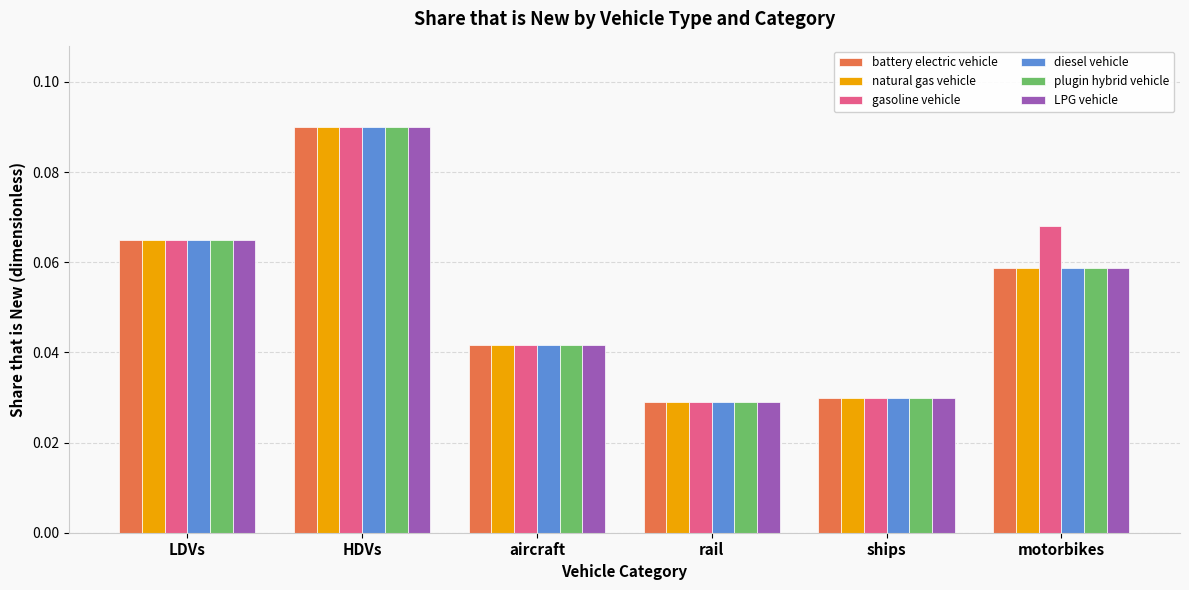

At which label does battery electric vehicle reach its peak?

HDVs